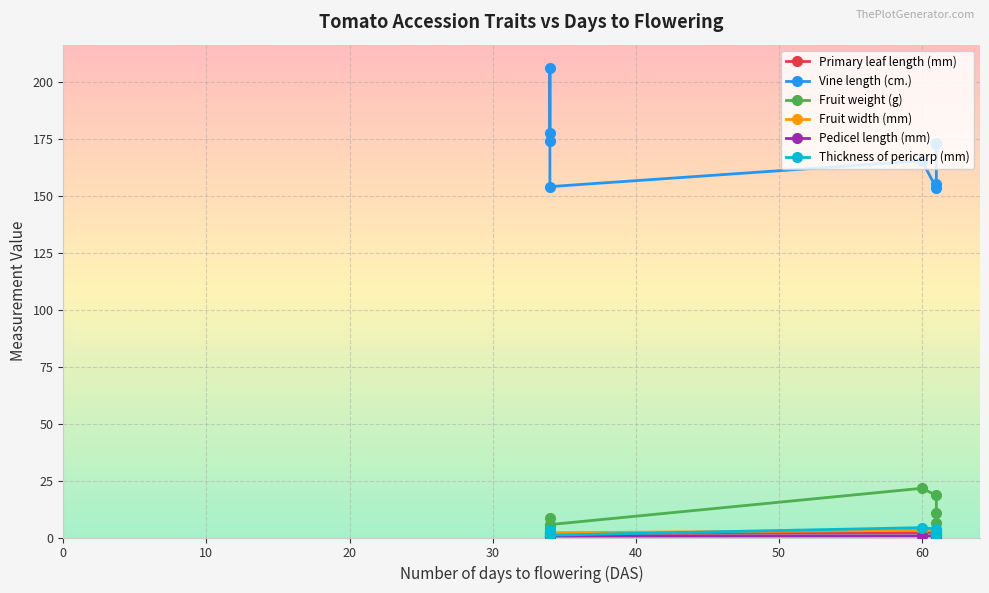

What is the minimum value shown in the chart?

0.5